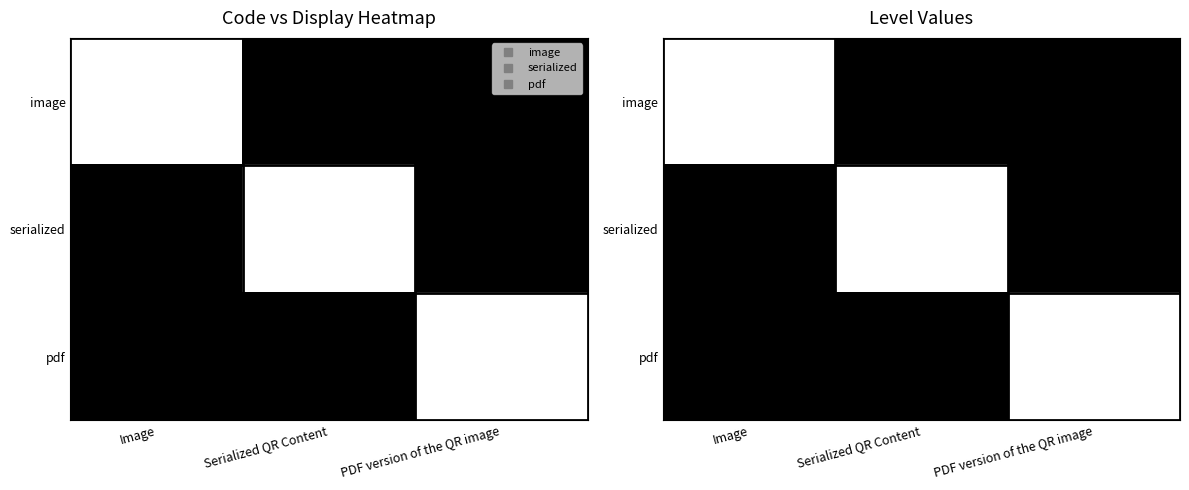

What is the difference between the maximum and minimum values in the pdf series?

1